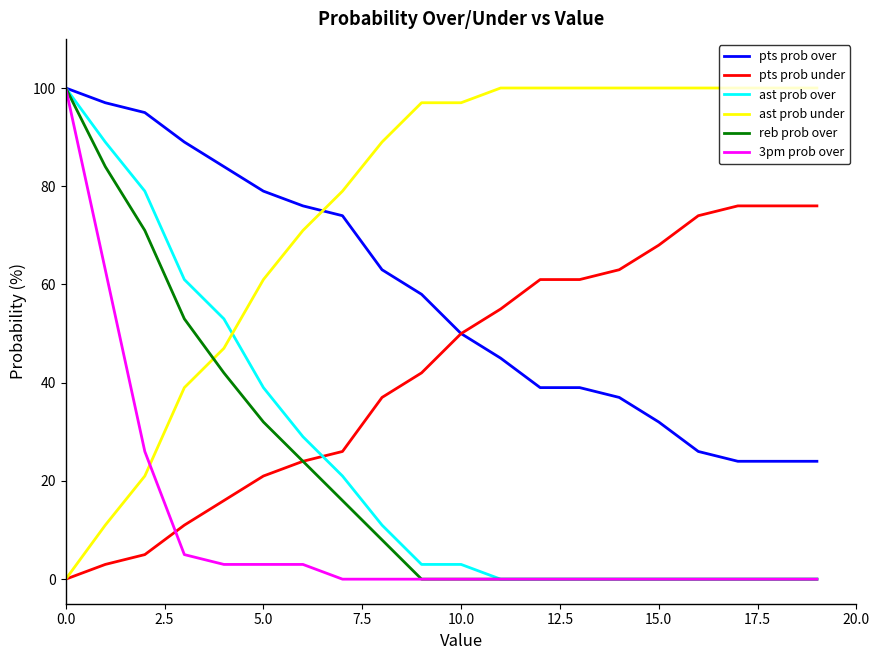

Reading left to right, transcribe all the data shown in this chart.

pts prob over: 100	97	95	89	84	79	76	74	63	58	50	45	39	39	37	32	26	24	24	24
pts prob under: 0	3	5	11	16	21	24	26	37	42	50	55	61	61	63	68	74	76	76	76
ast prob over: 100	89	79	61	53	39	29	21	11	3	3	0	0	0	0	0	0	0	0	0
ast prob under: 0	11	21	39	47	61	71	79	89	97	97	100	100	100	100	100	100	100	100	100
reb prob over: 100	84	71	53	42	32	24	16	8	0	0	0	0	0	0	0	0	0	0	0
3pm prob over: 100	63	26	5	3	3	3	0	0	0	0	0	0	0	0	0	0	0	0	0